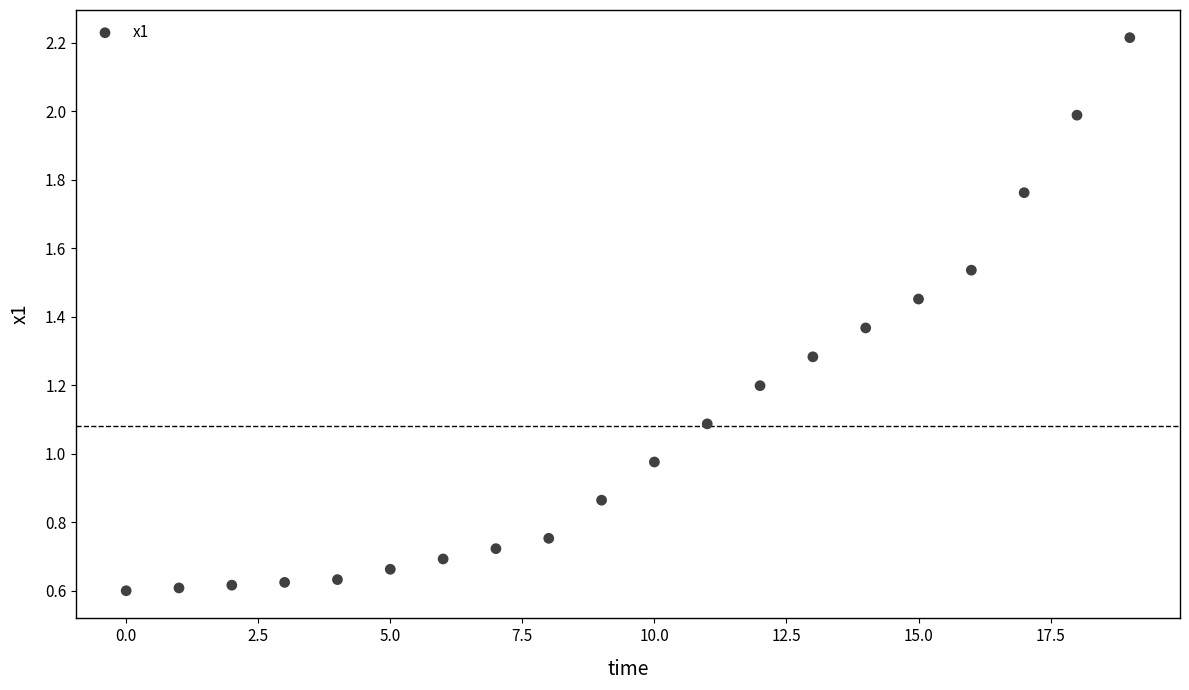

What is the range of Y values (max minus min)?

1.6